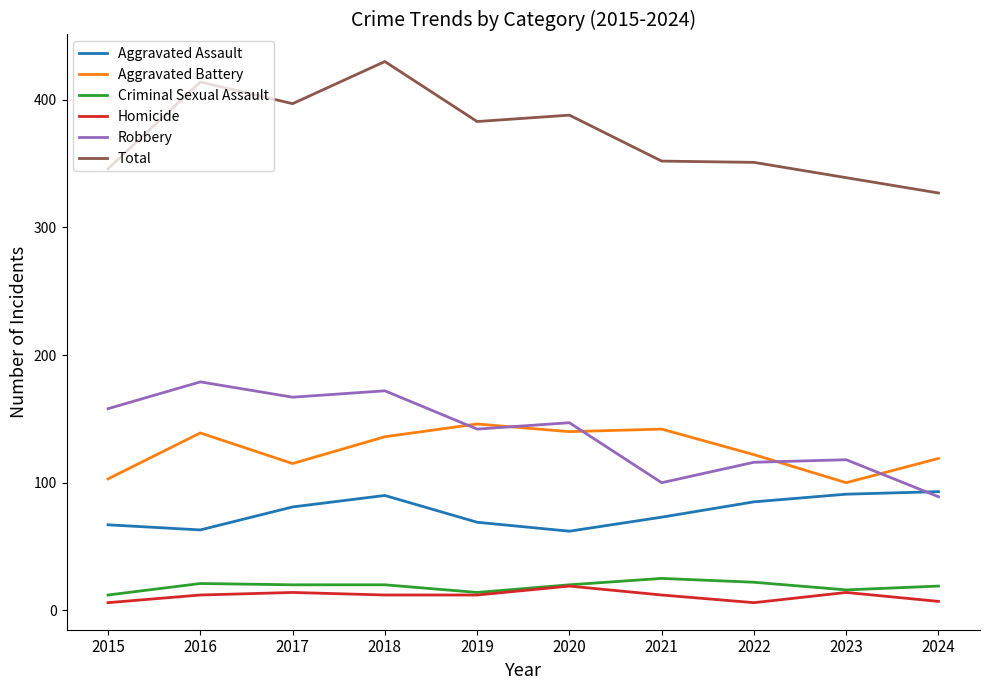

What value does the Criminal Sexual Assault series have at 2016, to the nearest 5?

20